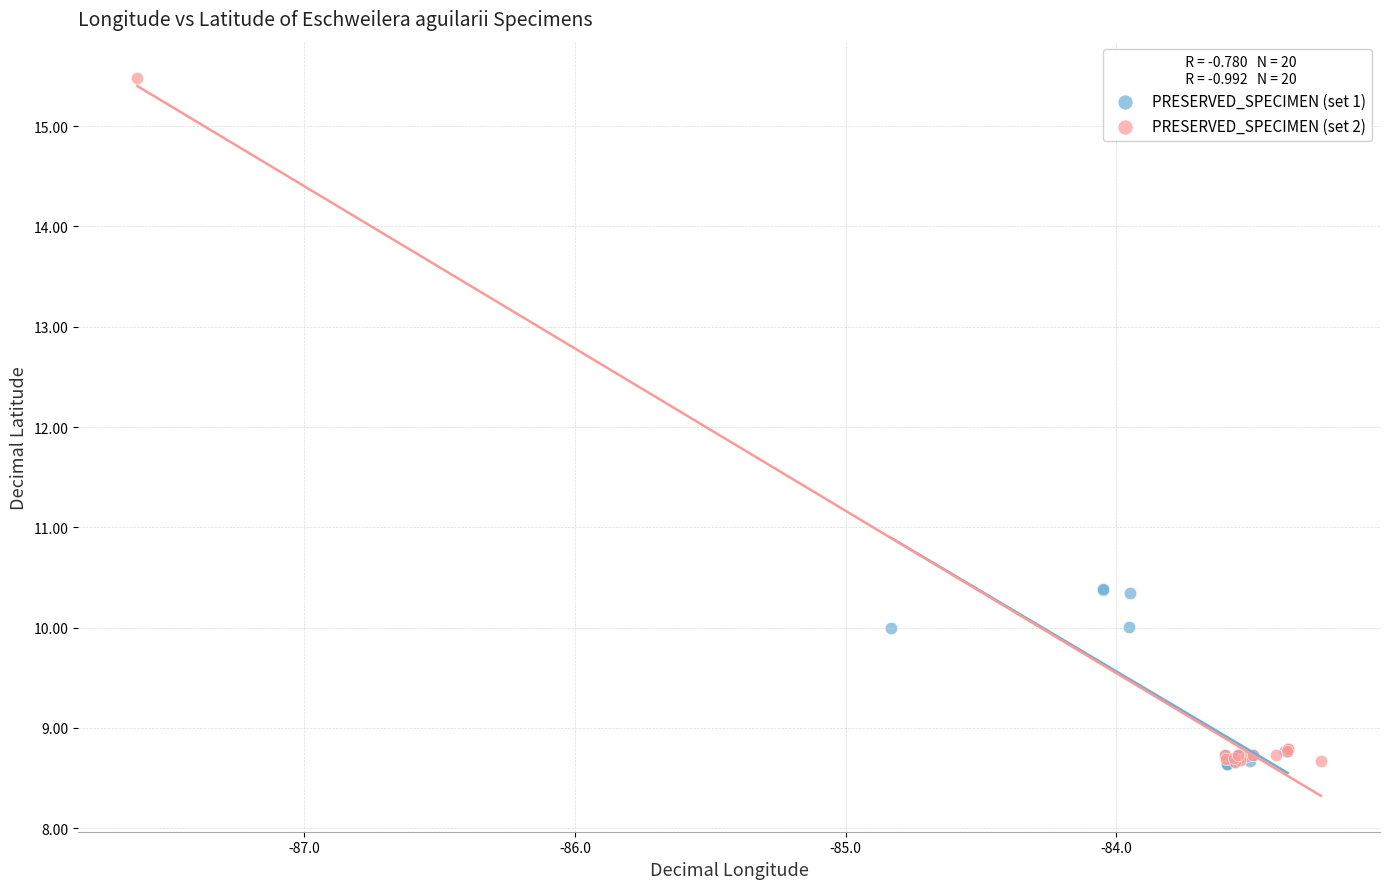

Which series reaches the maximum Y coordinate?

PRESERVED_SPECIMEN (set 2)